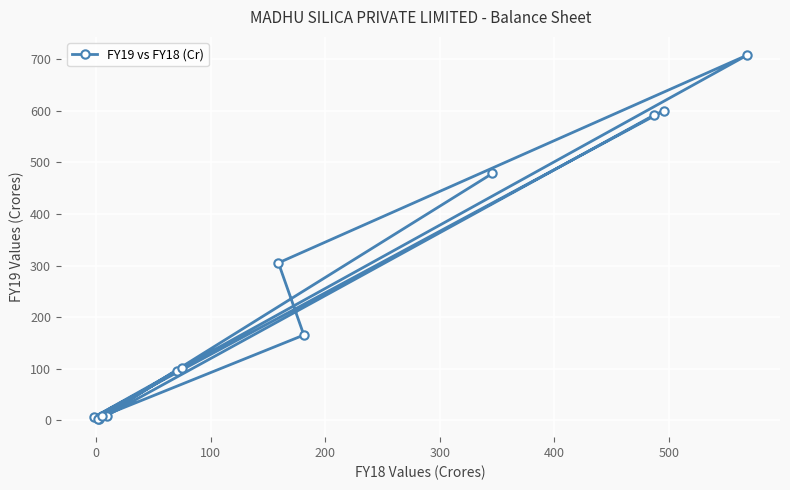

How many data points does each series have?

13